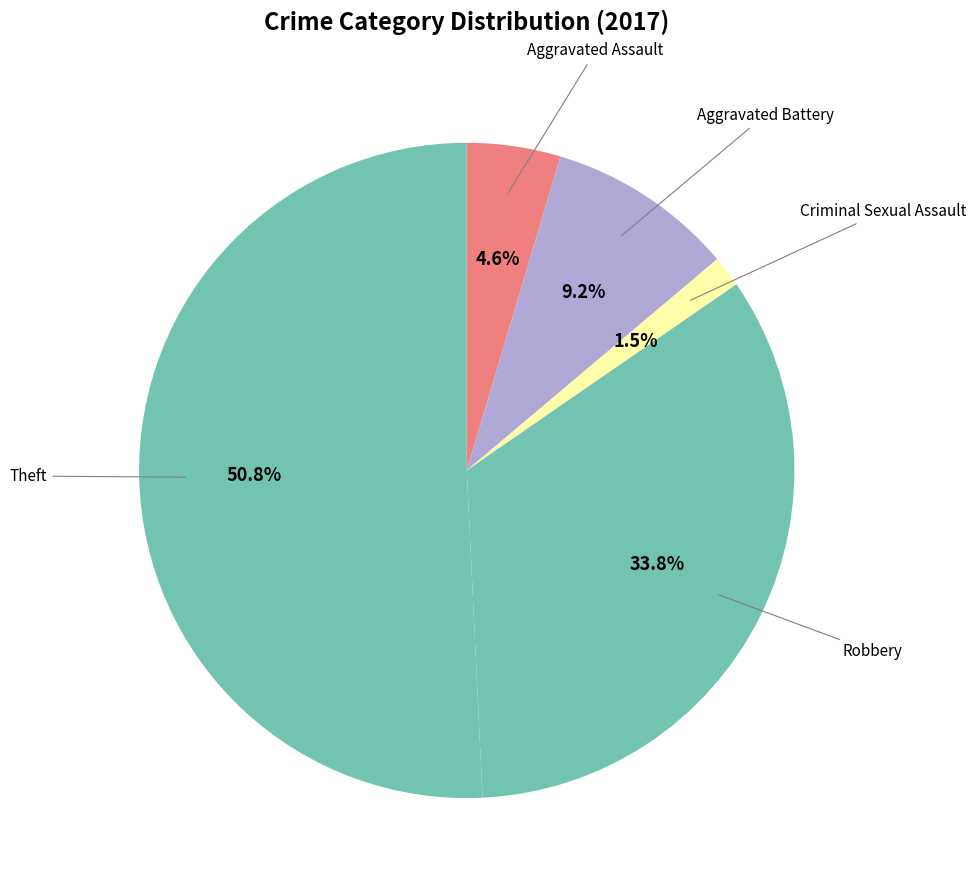

What percentage is the Aggravated Battery slice, to the nearest percent?

9%